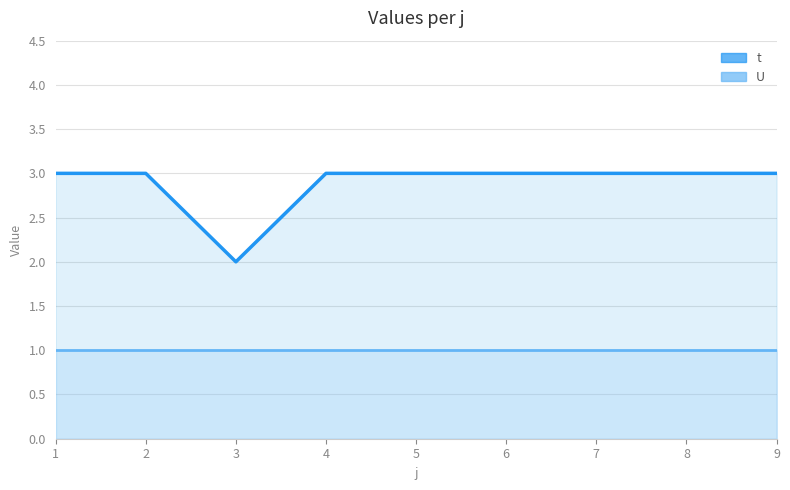

What is the difference between the maximum and minimum values?

1